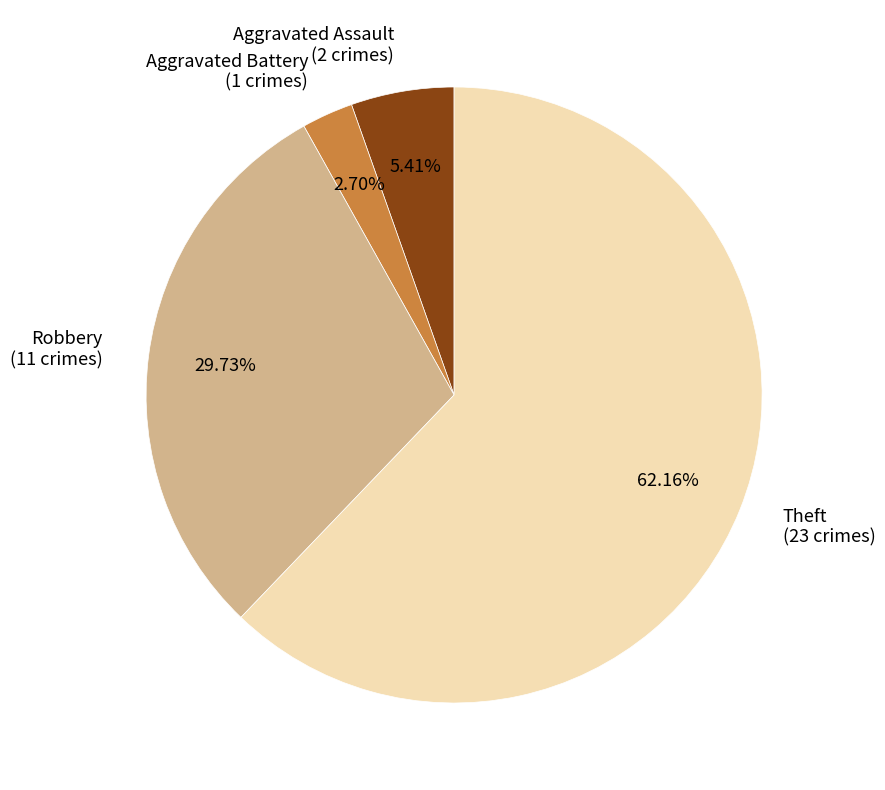

Which category has the biggest portion of the pie?

Theft